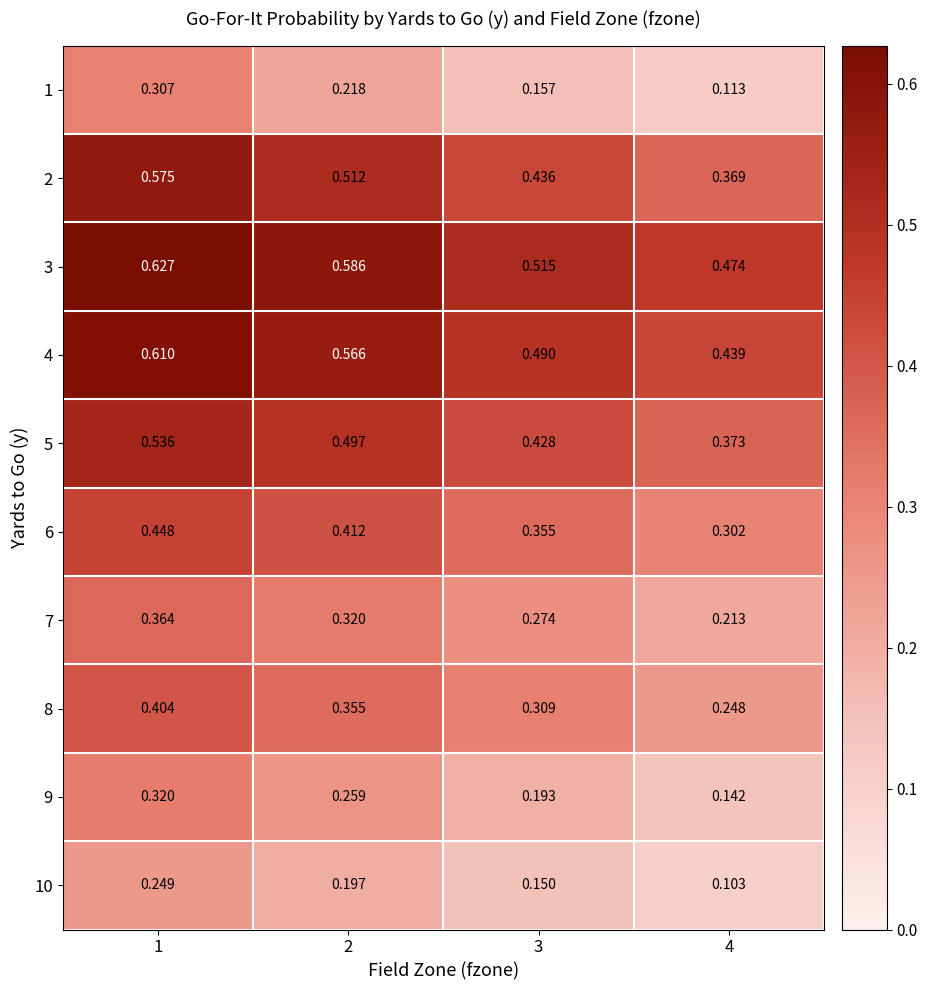

Is the value of 1 at 2 greater than the value of 2 at 1?

No